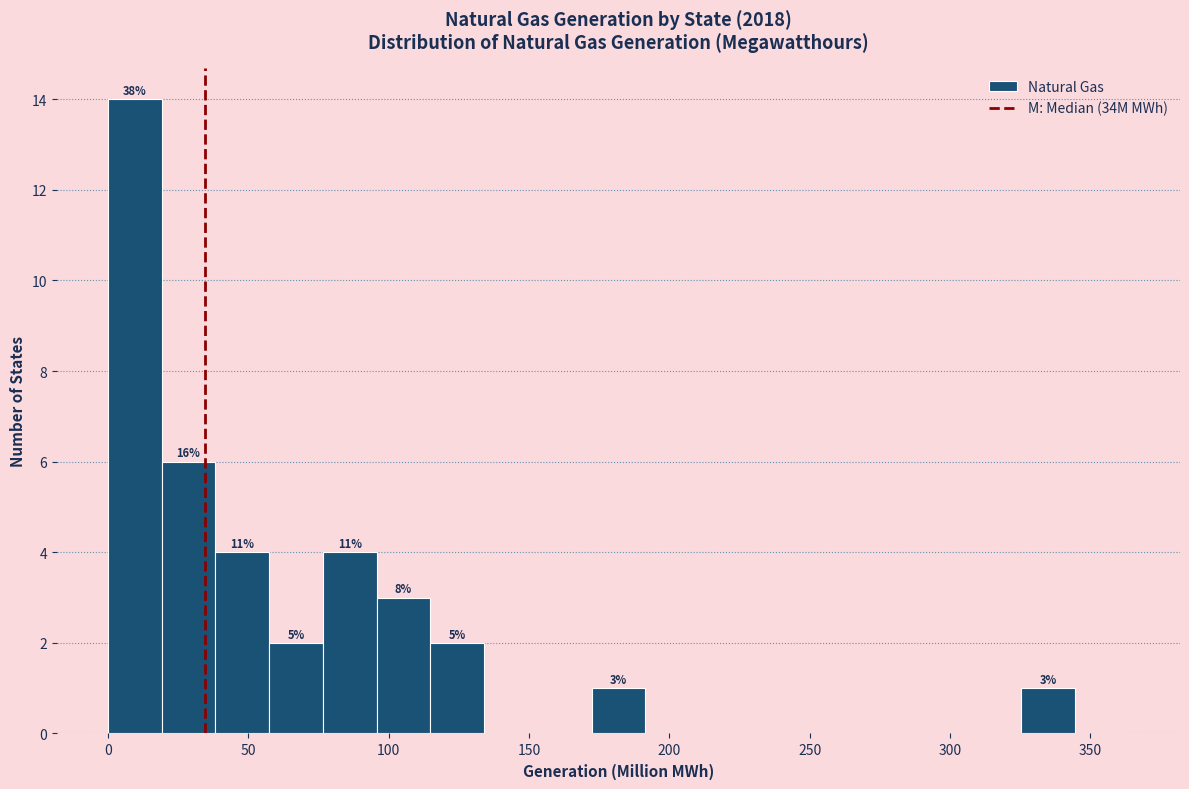

Read against the x-axis, roughly where is the centre of the tallest bar?

10